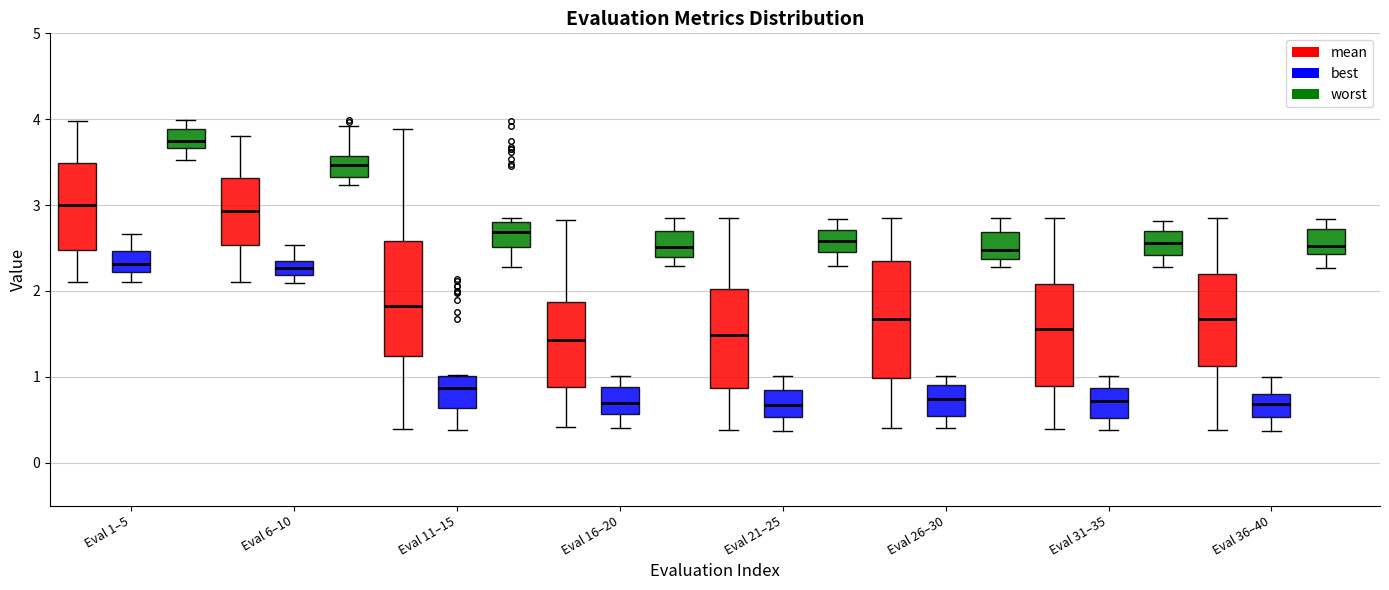

Where does the upper whisker of the box for Eval 6–10 (worst) end on the y-axis? The values are not printed on the chart, so give them approximately, as read against the axis.

3.9